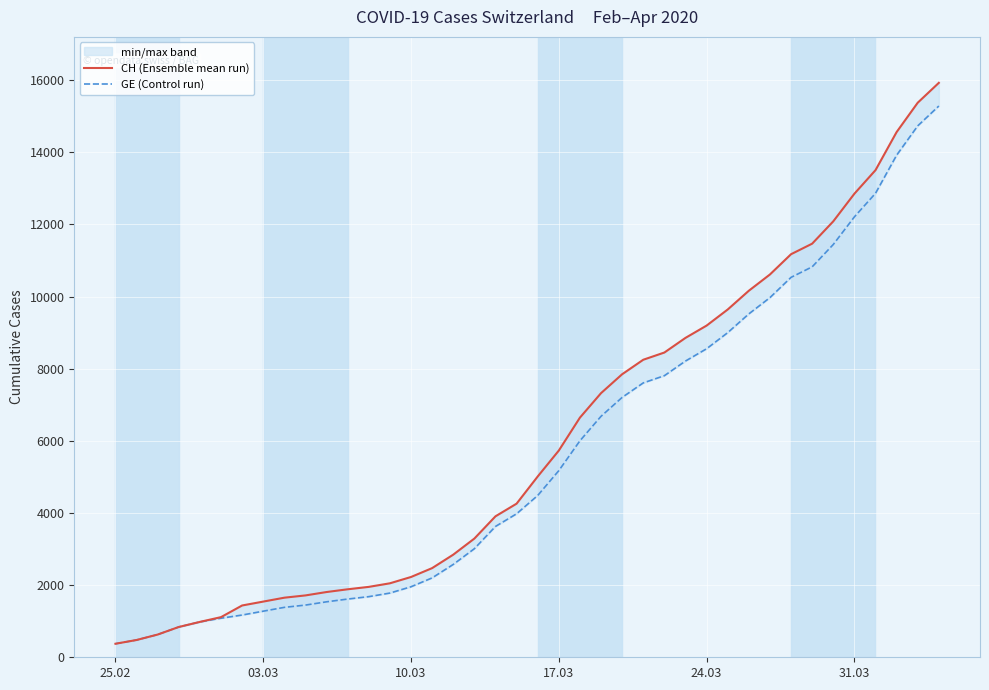

How many data points does each series have?

40